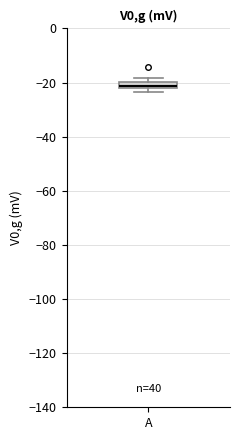

Where is the lower edge of the box for A on the y-axis? The values are not printed on the chart, so give them approximately, as read against the axis.

-22